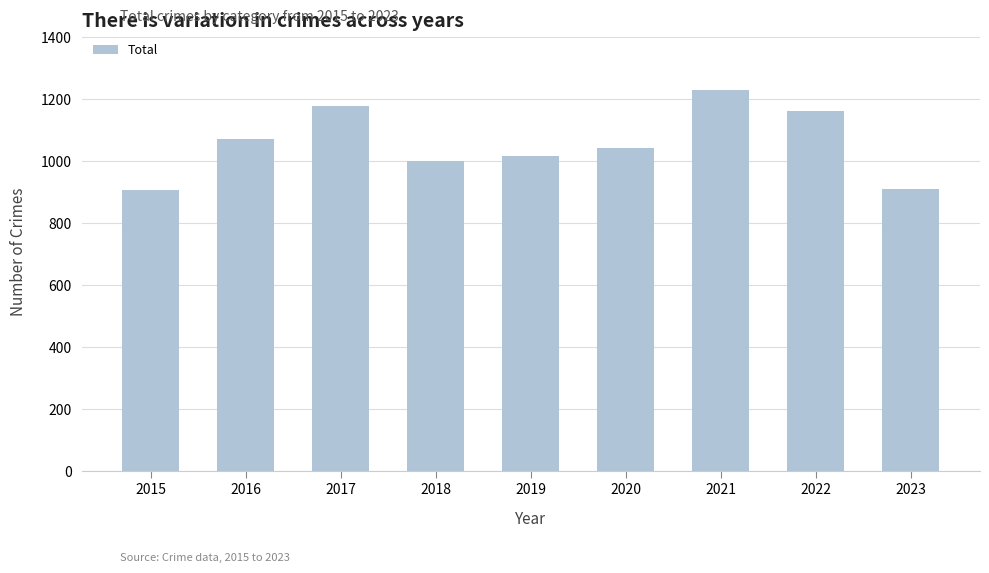

What value does the data have at 2018?

999